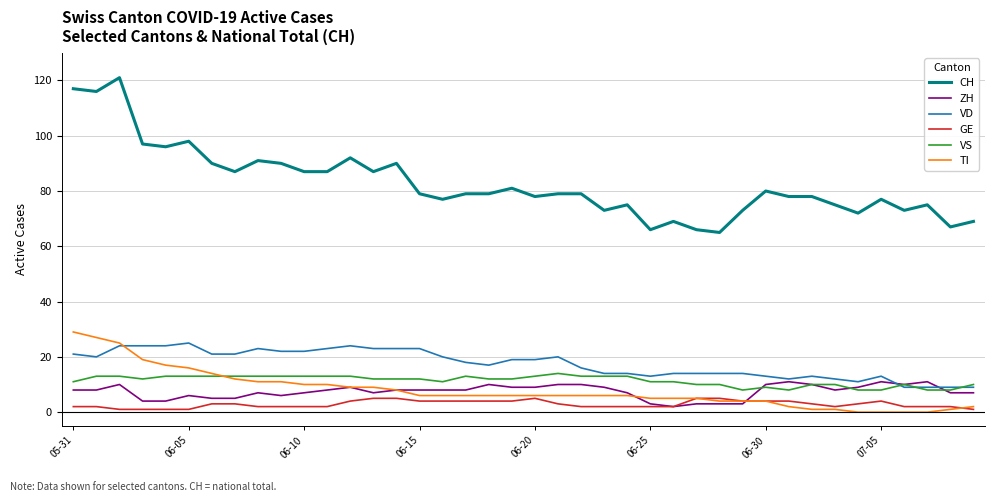

List the series in order of their peak value, lowest first.

GE, ZH, VS, VD, TI, CH